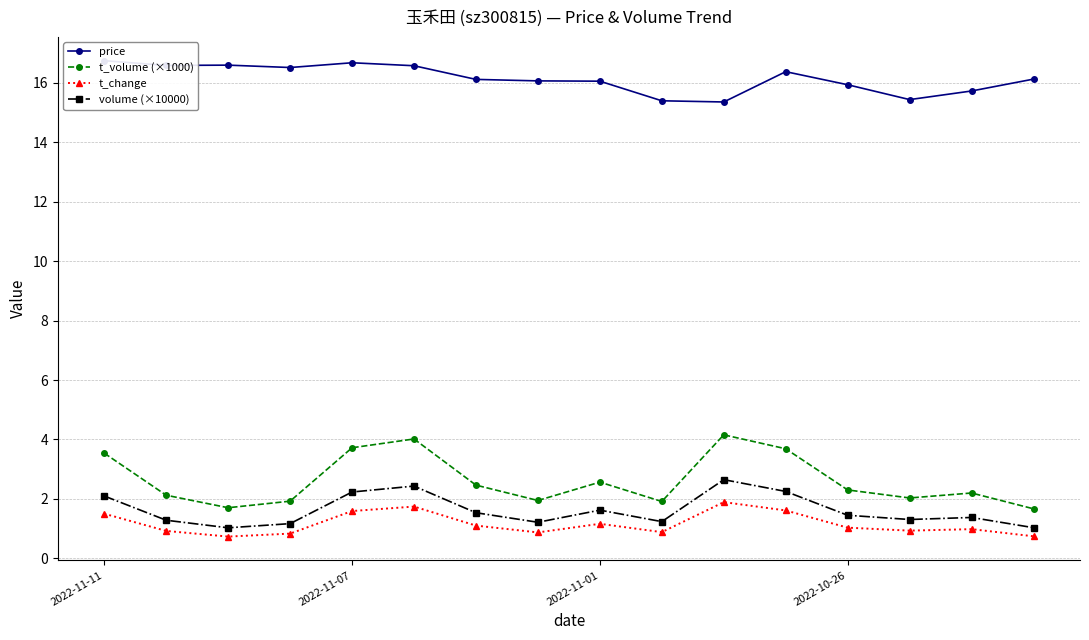

True or false: t_volume (×1000) and volume (×10000) cross at least once.

False